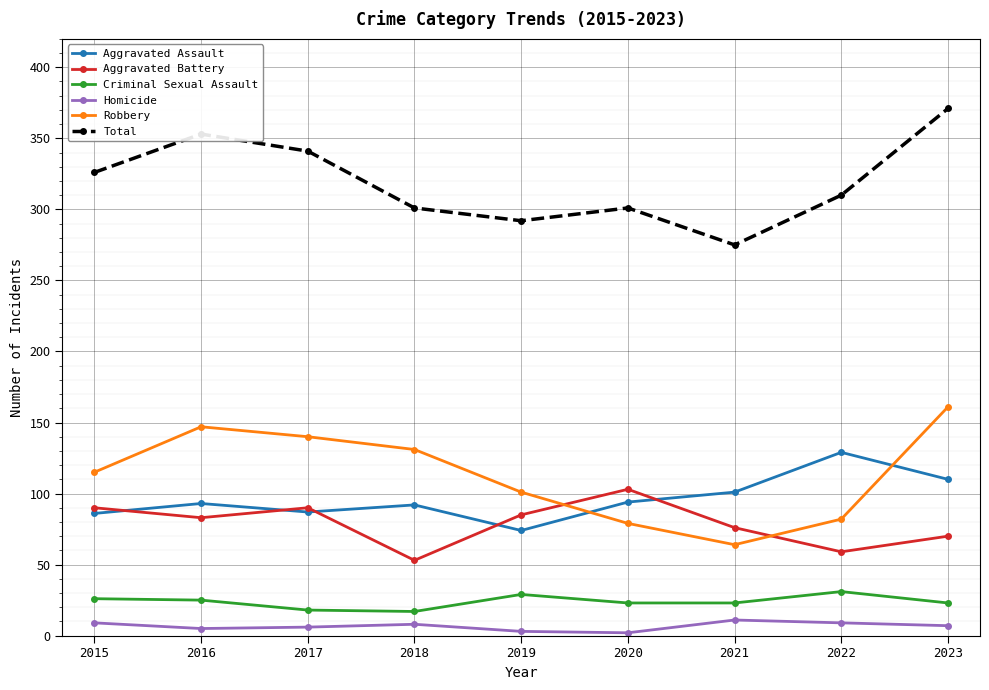

How many lines are shown in the chart?

6